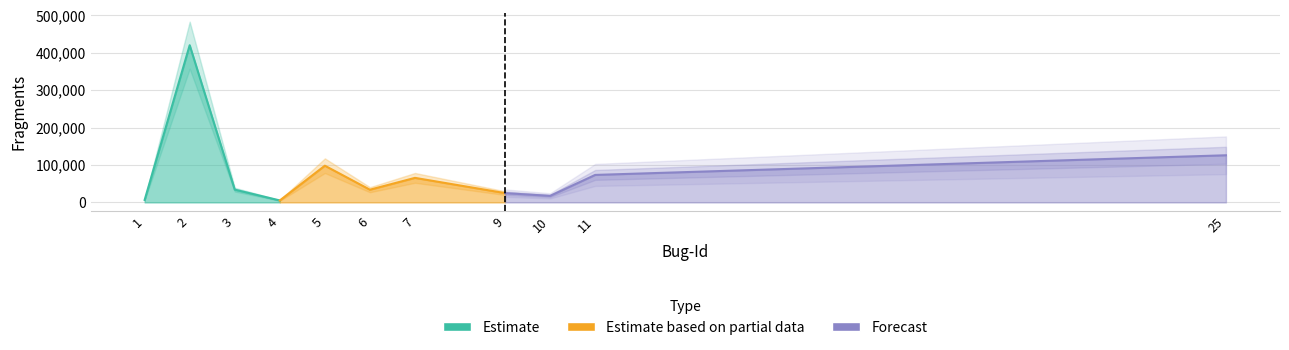

The chart shows a value of 677987 at 2. True or false?

False